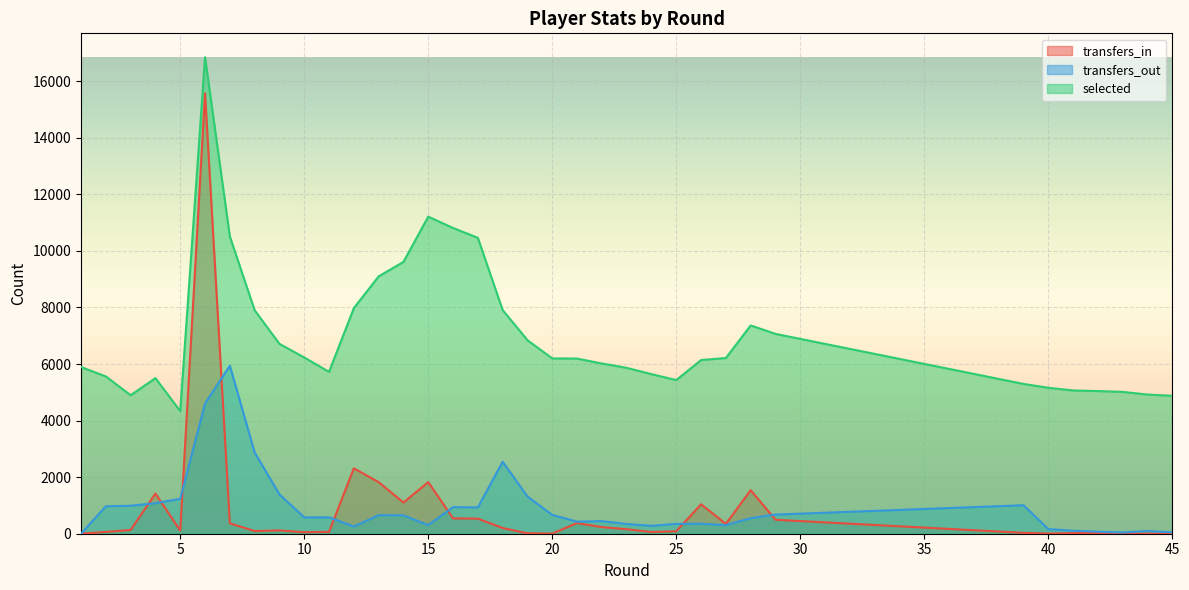

How many lines are shown in the chart?

3